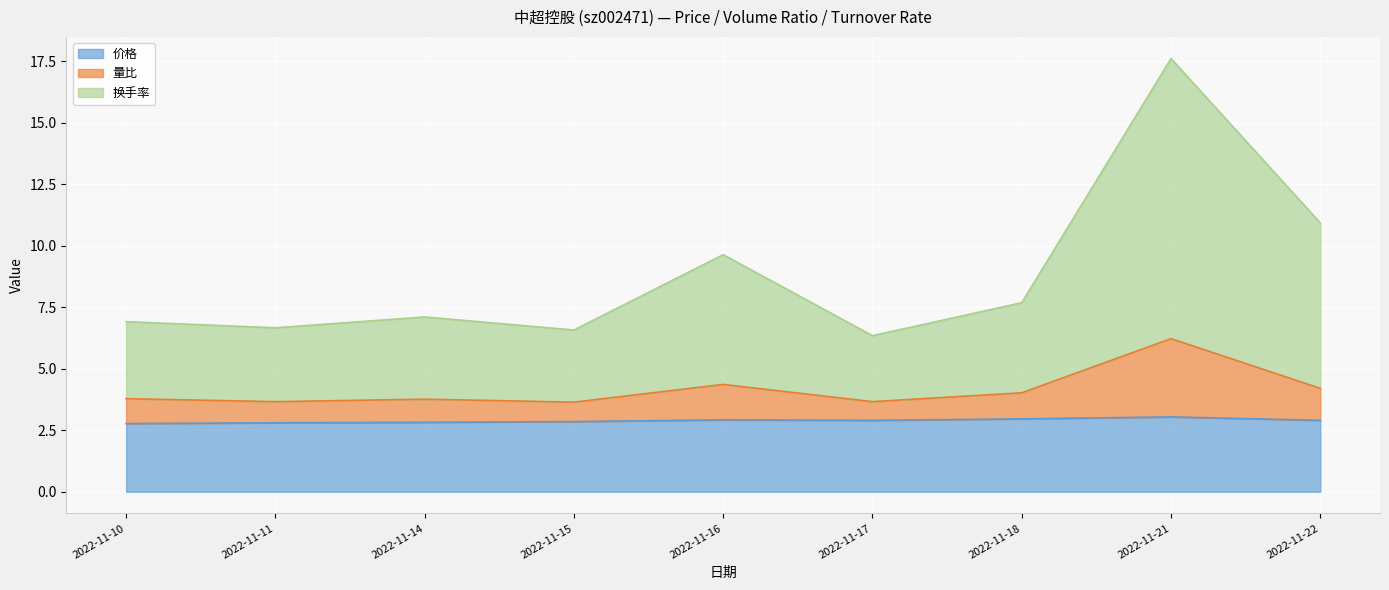

True or false: 价格 has a value of 2.9 at 2022-11-16.

True